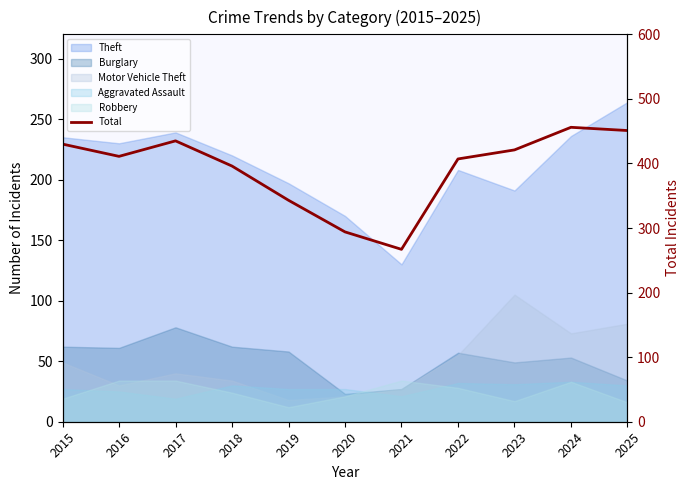

What is the approximate value at 2023, to the nearest 5?

420